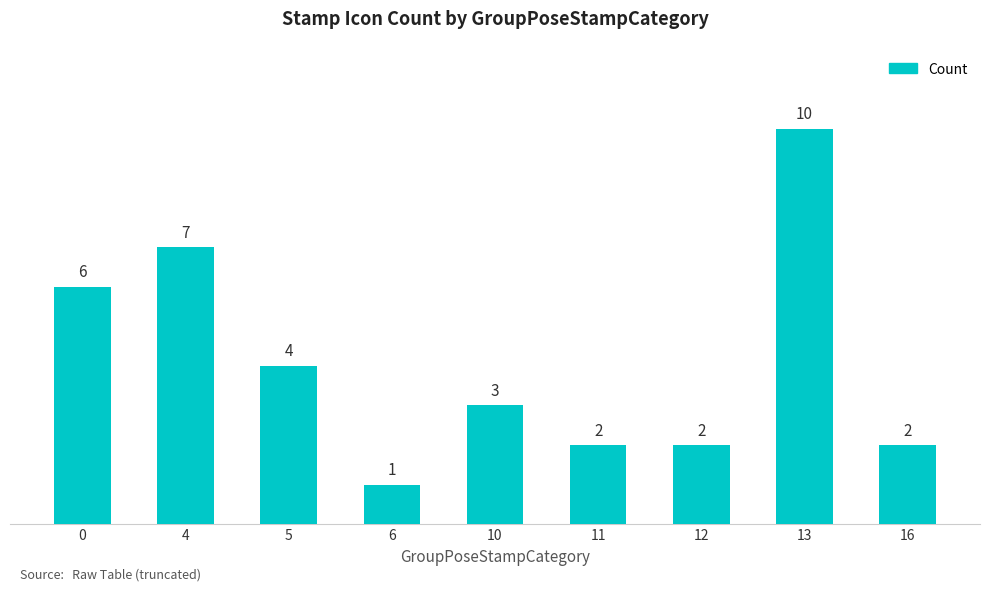

What is the approximate value at 4?

7